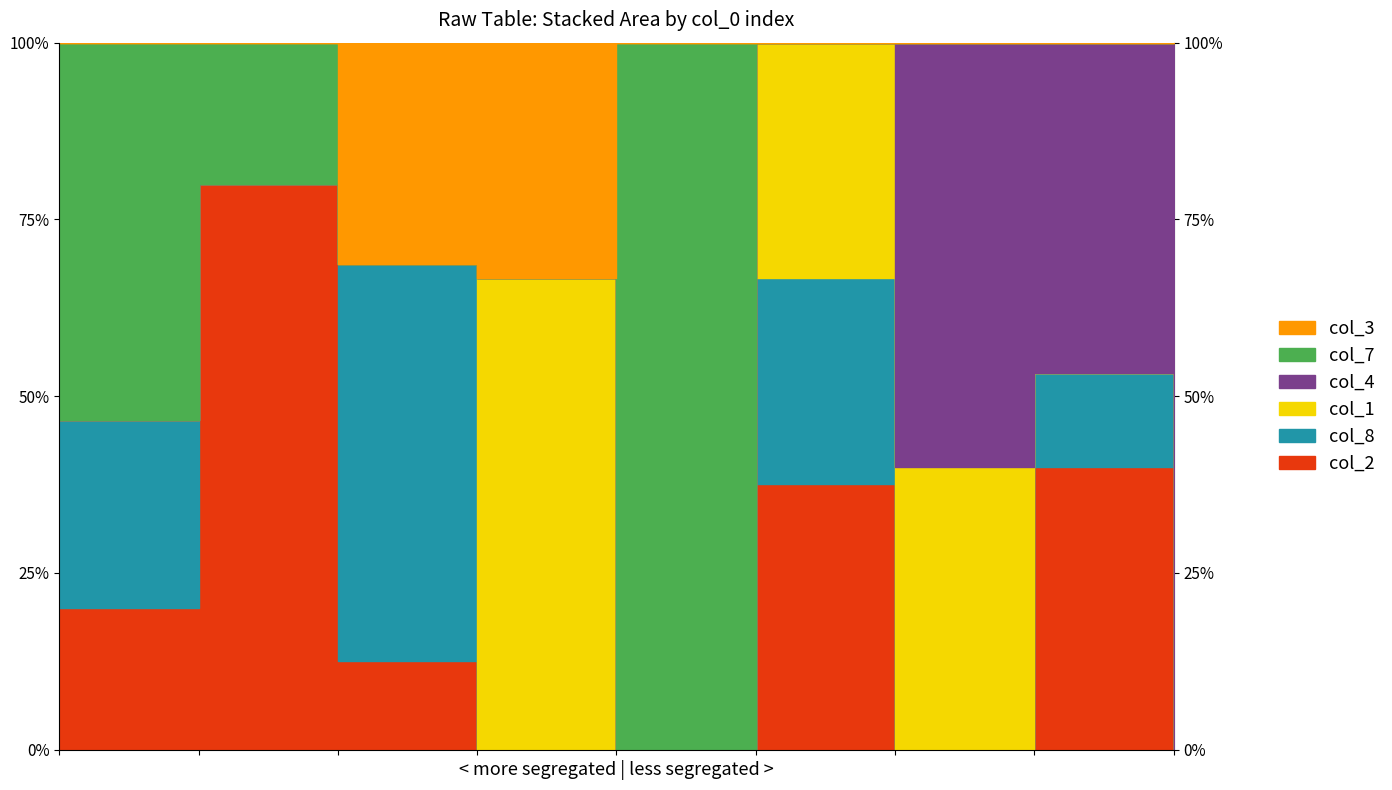

Which series has the largest total across all categories?

col_2